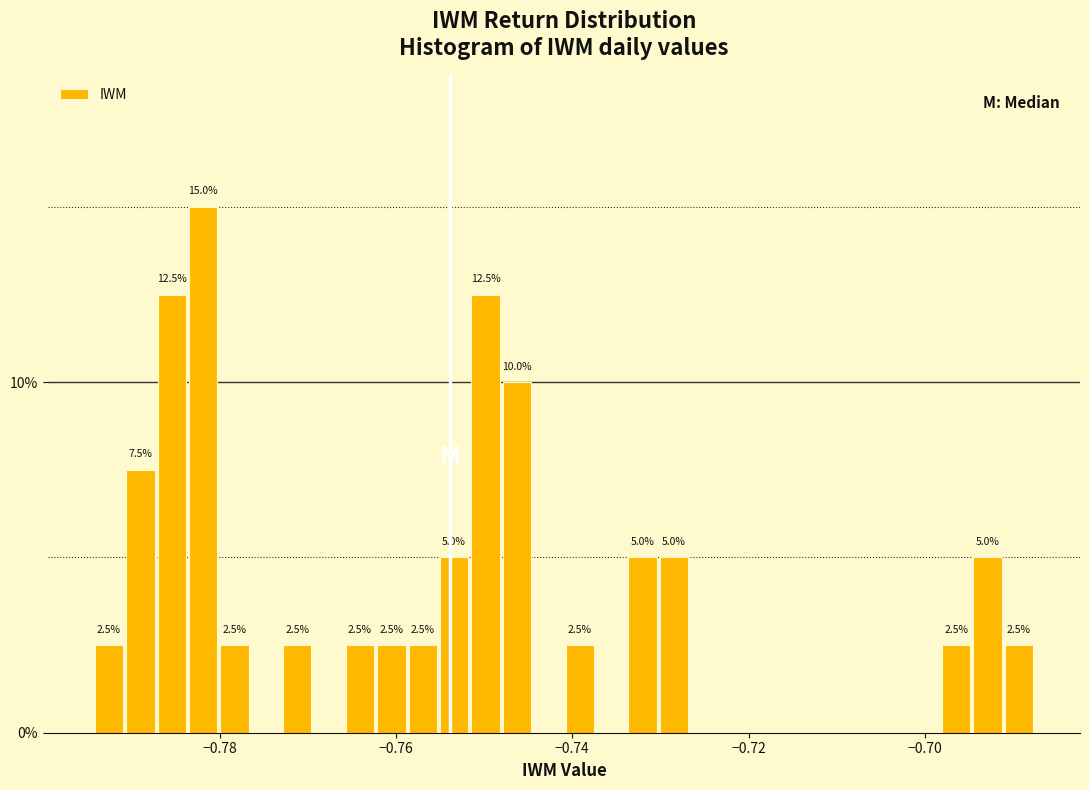

Read against the x-axis, roughly where is the centre of the tallest bar?

-0.782